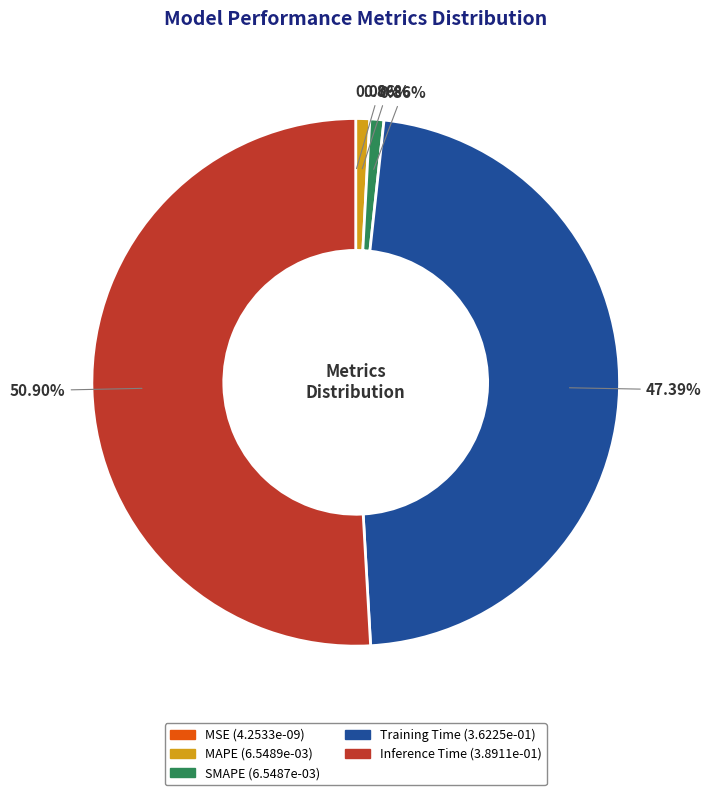

What is the largest slice in the pie chart?

Inference Time